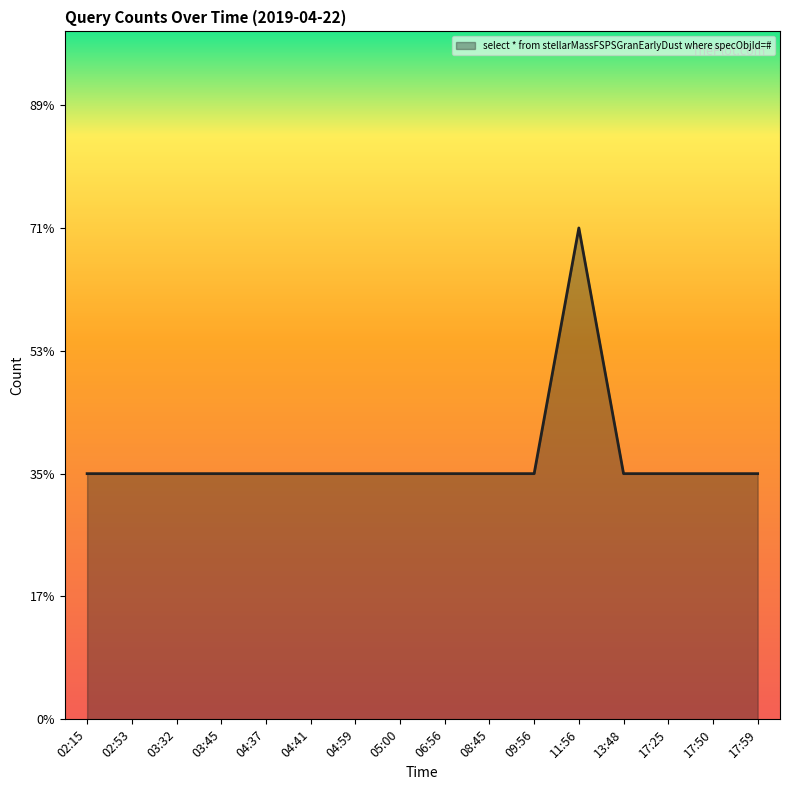

Rank the categories by value from lowest to highest.

02:15, 02:53, 03:32, 03:45, 04:37, 04:41, 04:59, 05:00, 06:56, 08:45, 09:56, 13:48, 17:25, 17:50, 17:59, 11:56